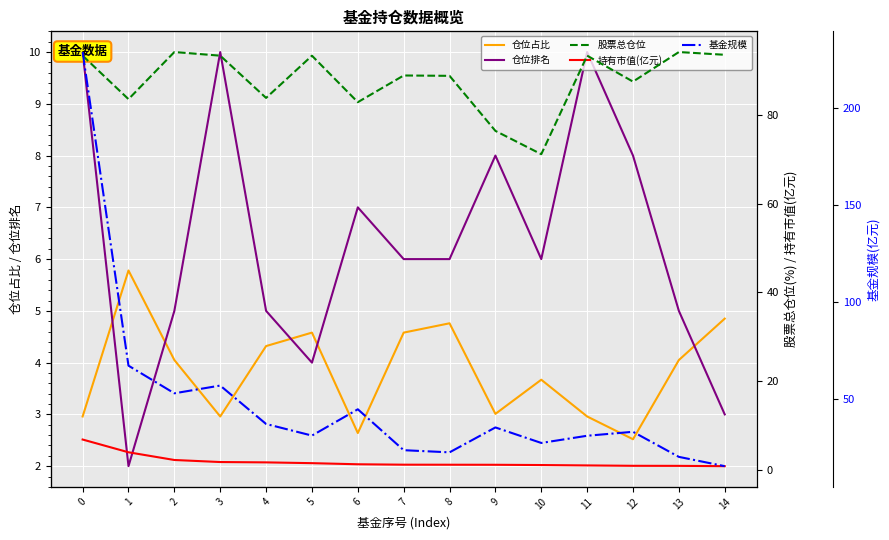

The value of 股票总仓位 at 10 is 71.1. True or false?

True